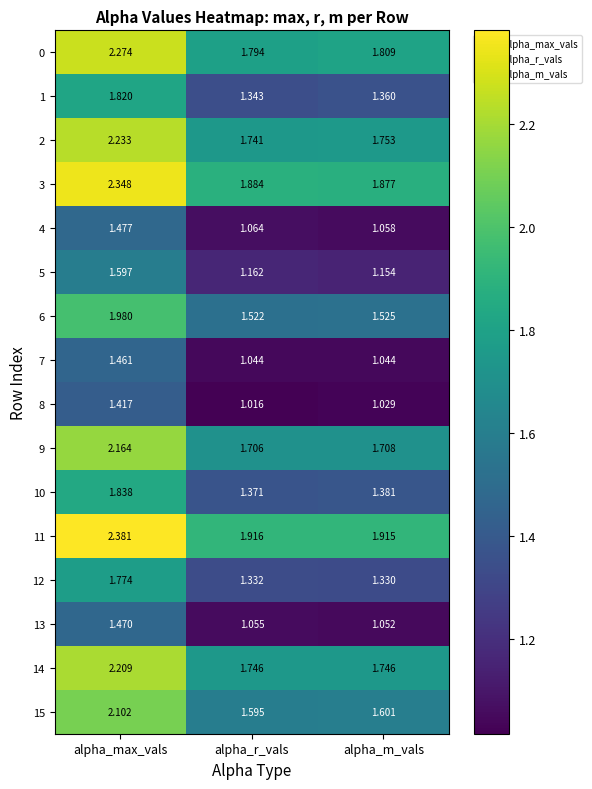

Rank the categories by 4 value from lowest to highest.

alpha_m_vals, alpha_r_vals, alpha_max_vals